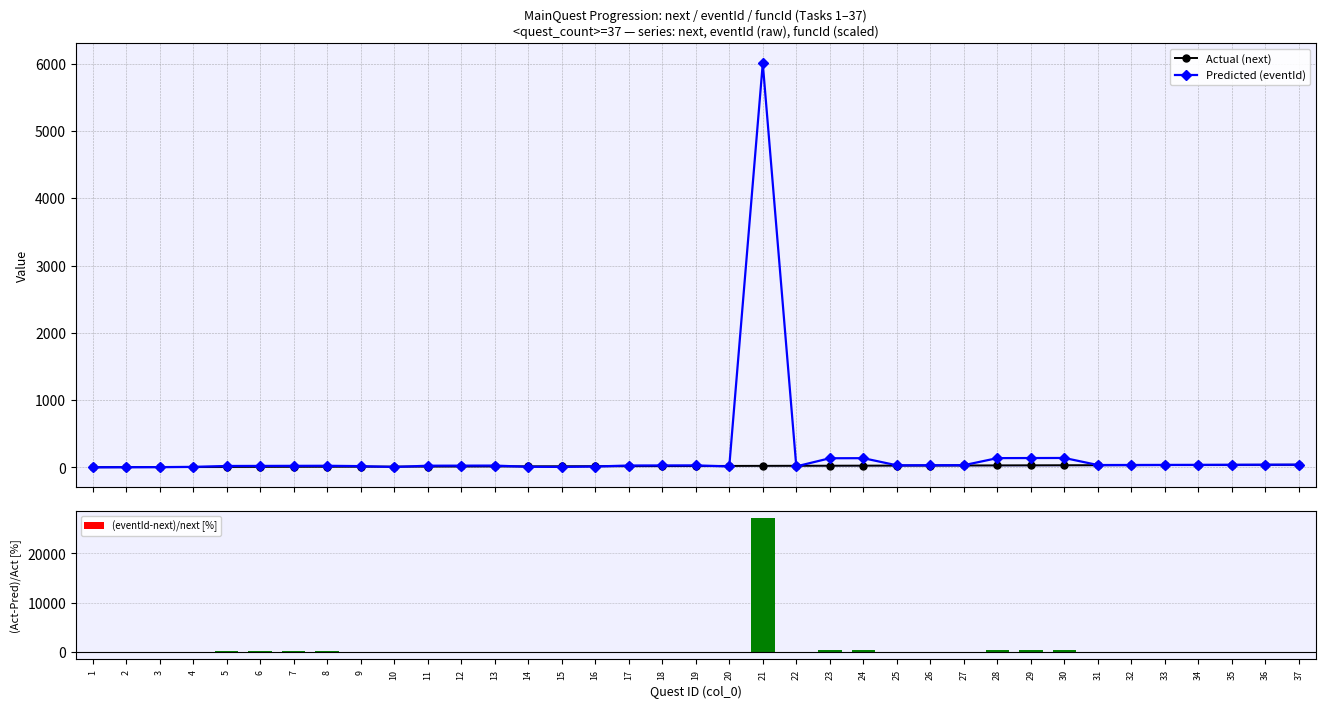

Which series has the largest total across all categories?

(eventId-next)/next [%]